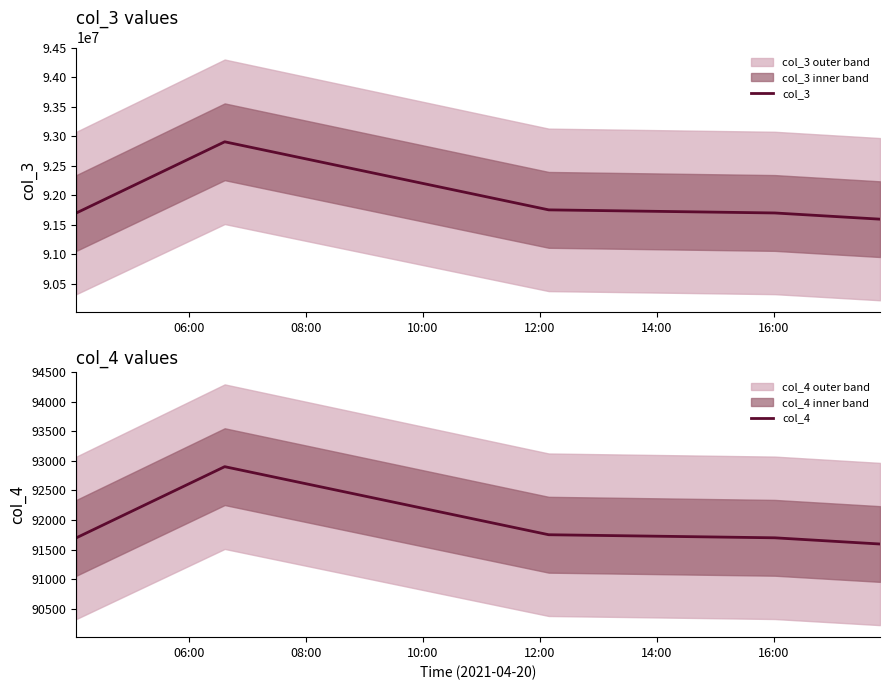

What is the maximum value for col_3?

92903931